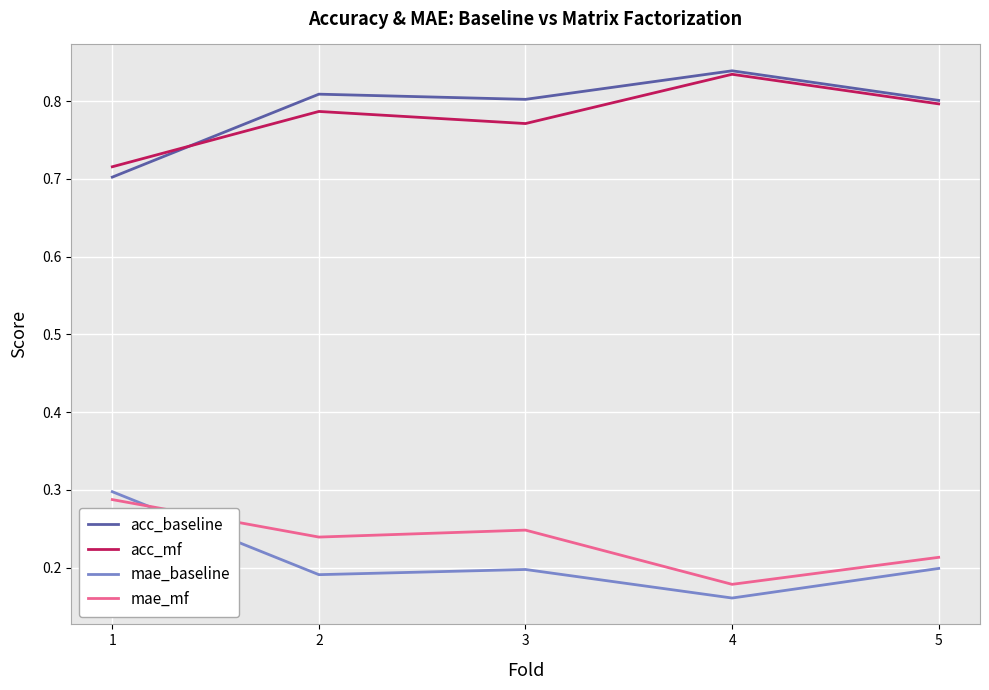

The acc_mf series shows 0.2 at 1. True or false?

False